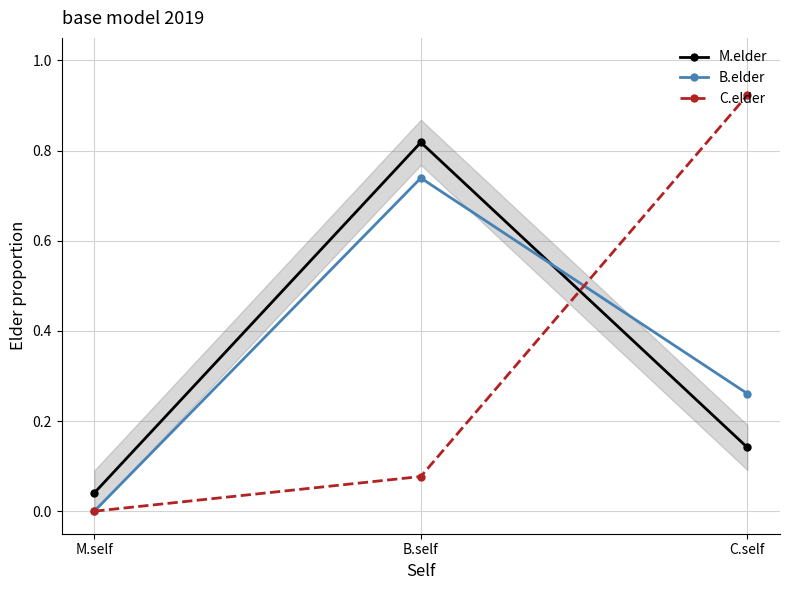

How many data points in C.elder are above 0?

2